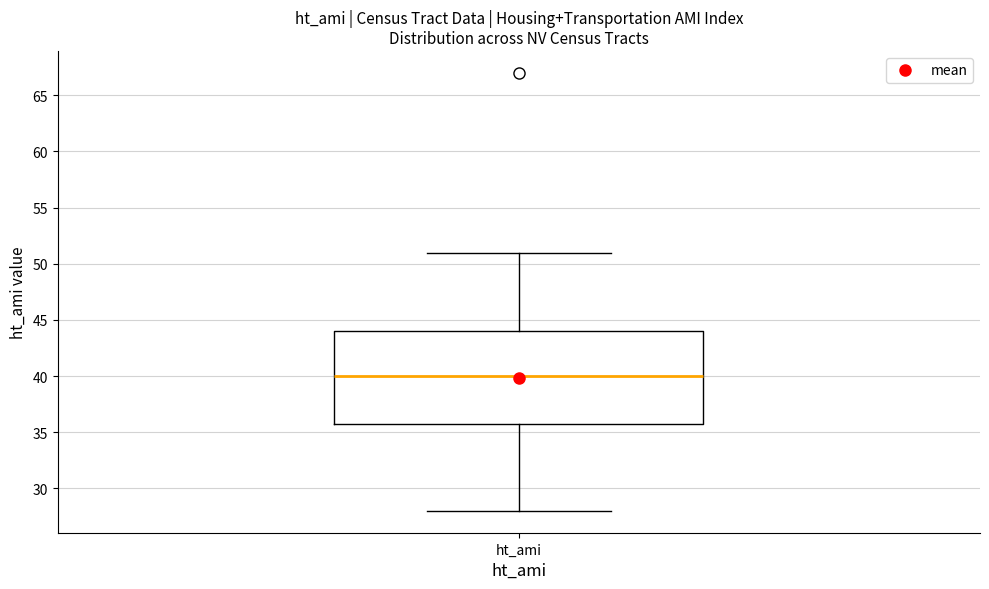

Where is the upper edge of the box for ht_ami on the y-axis? The values are not printed on the chart, so give them approximately, as read against the axis.

44